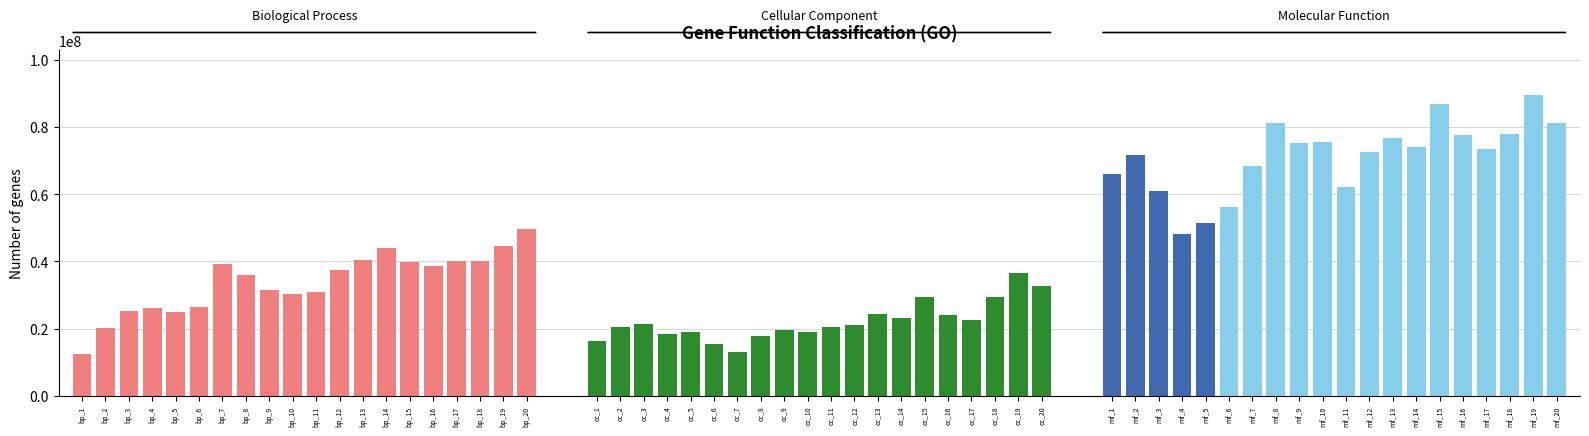

Which series has the widest spread of values?

Molecular Function